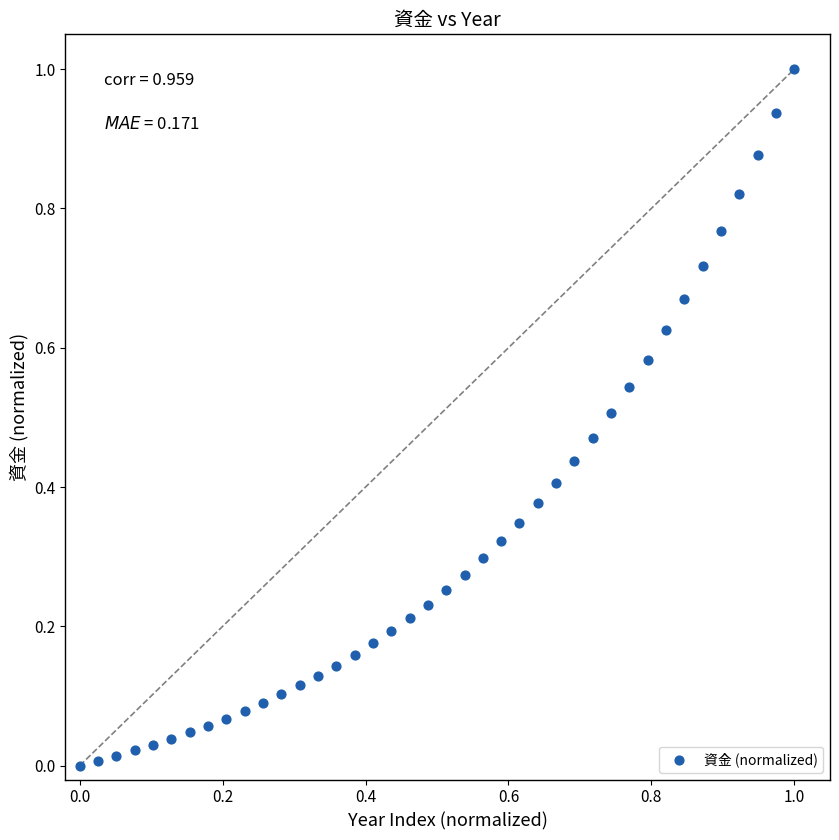

What is the range of Y values (max minus min)?

1.0